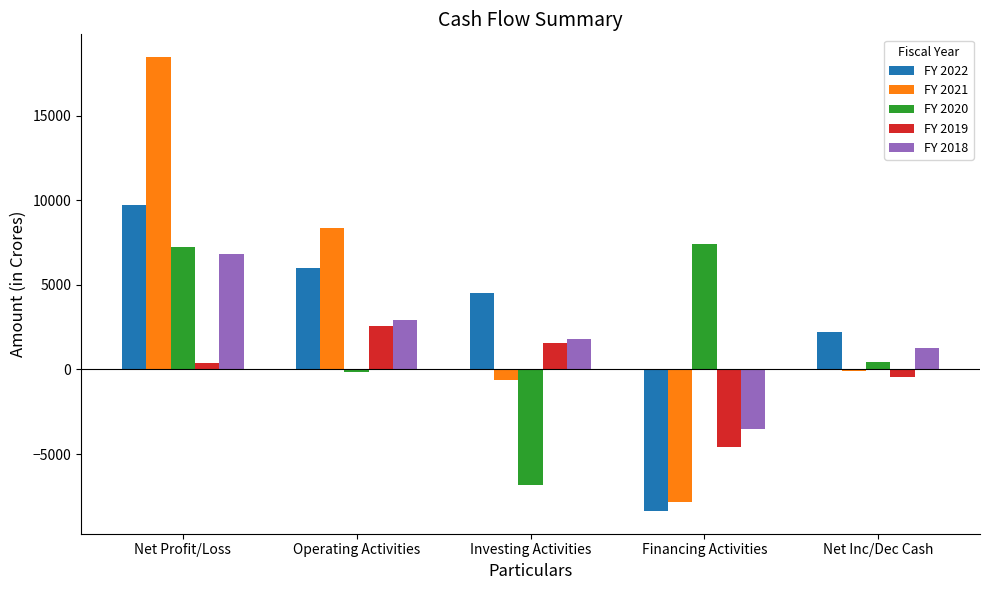

The FY 2020 series shows -121.3 at Operating Activities. True or false?

True